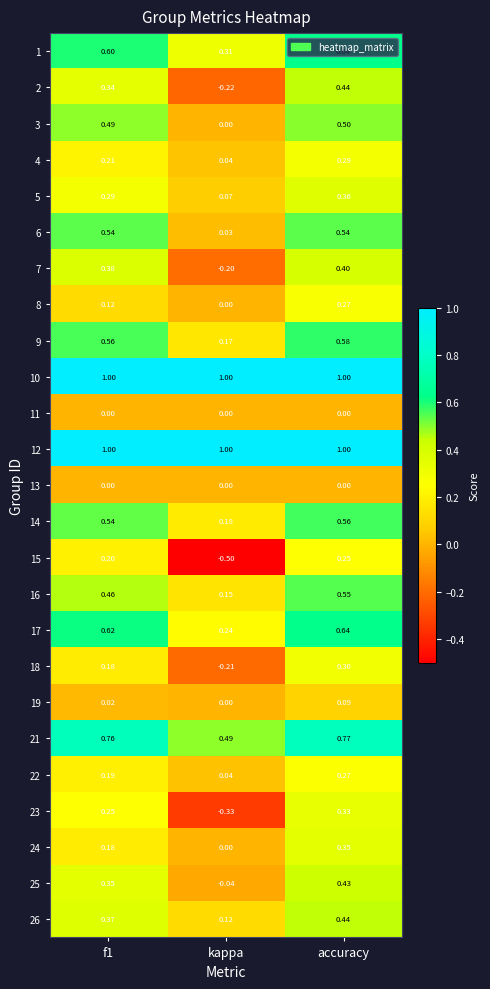

Between kappa and accuracy, which series saw the biggest shift?

15